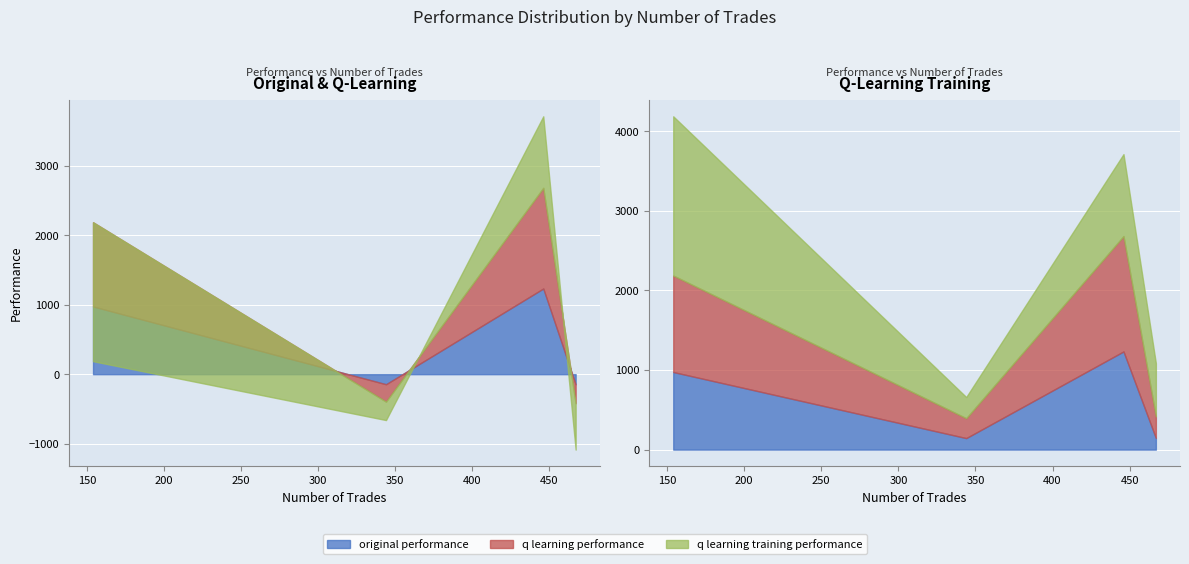

How many values in the q learning performance series are below 1212?

2